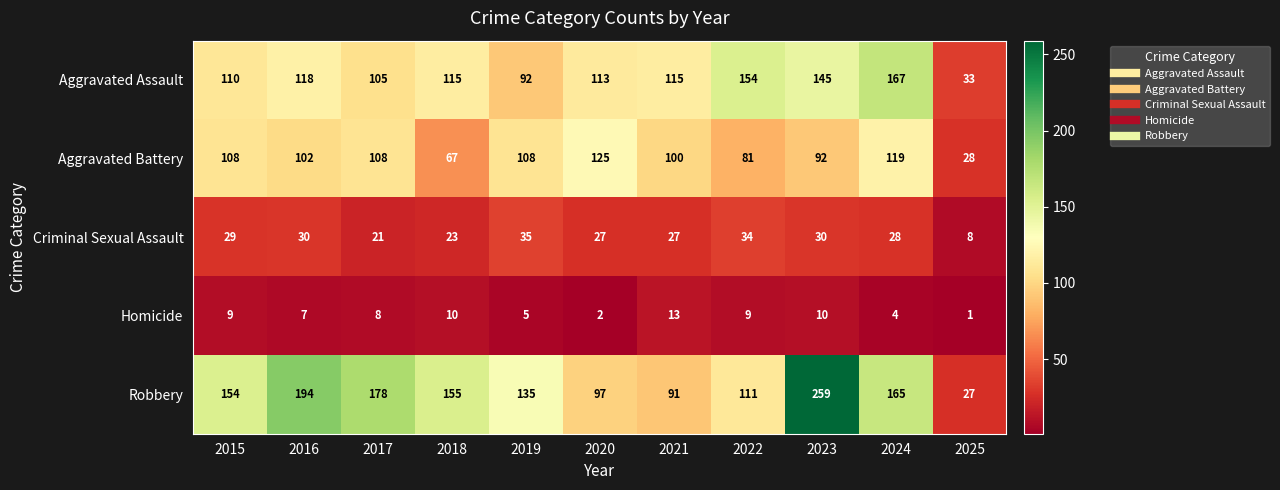

Rank the series by their maximum value, from lowest to highest.

Homicide, Criminal Sexual Assault, Aggravated Battery, Aggravated Assault, Robbery